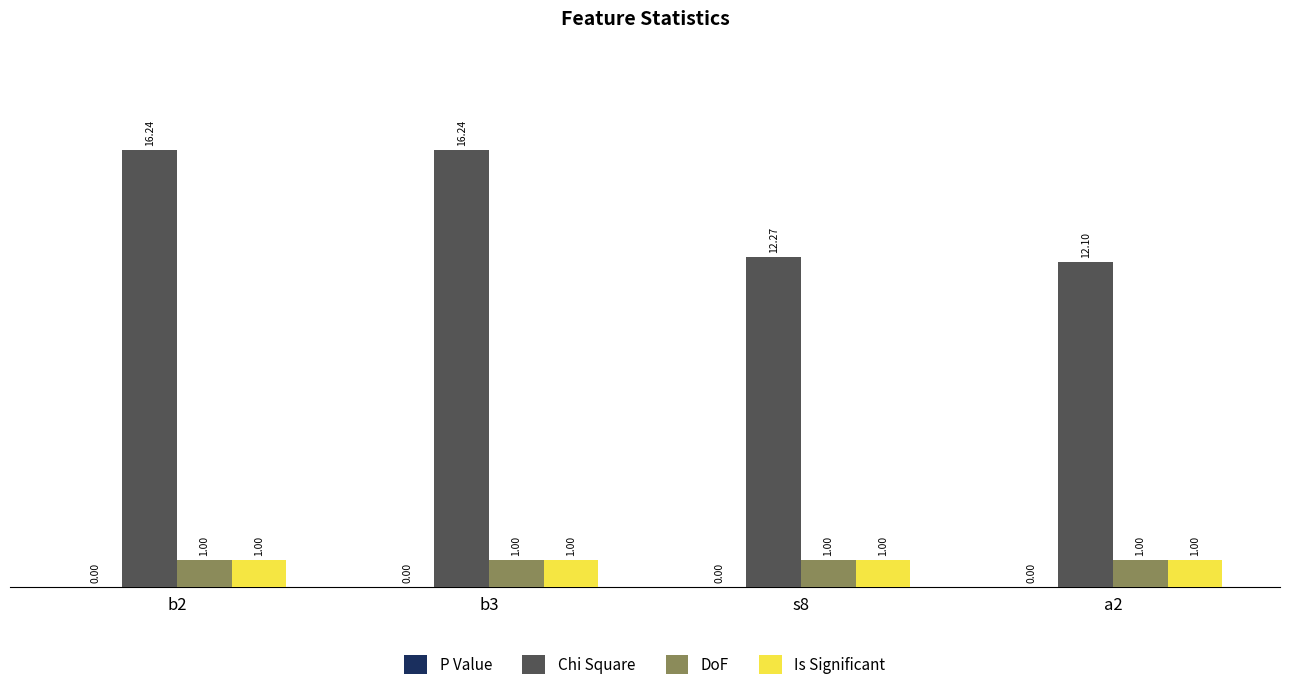

How many categories are shown in the chart?

4